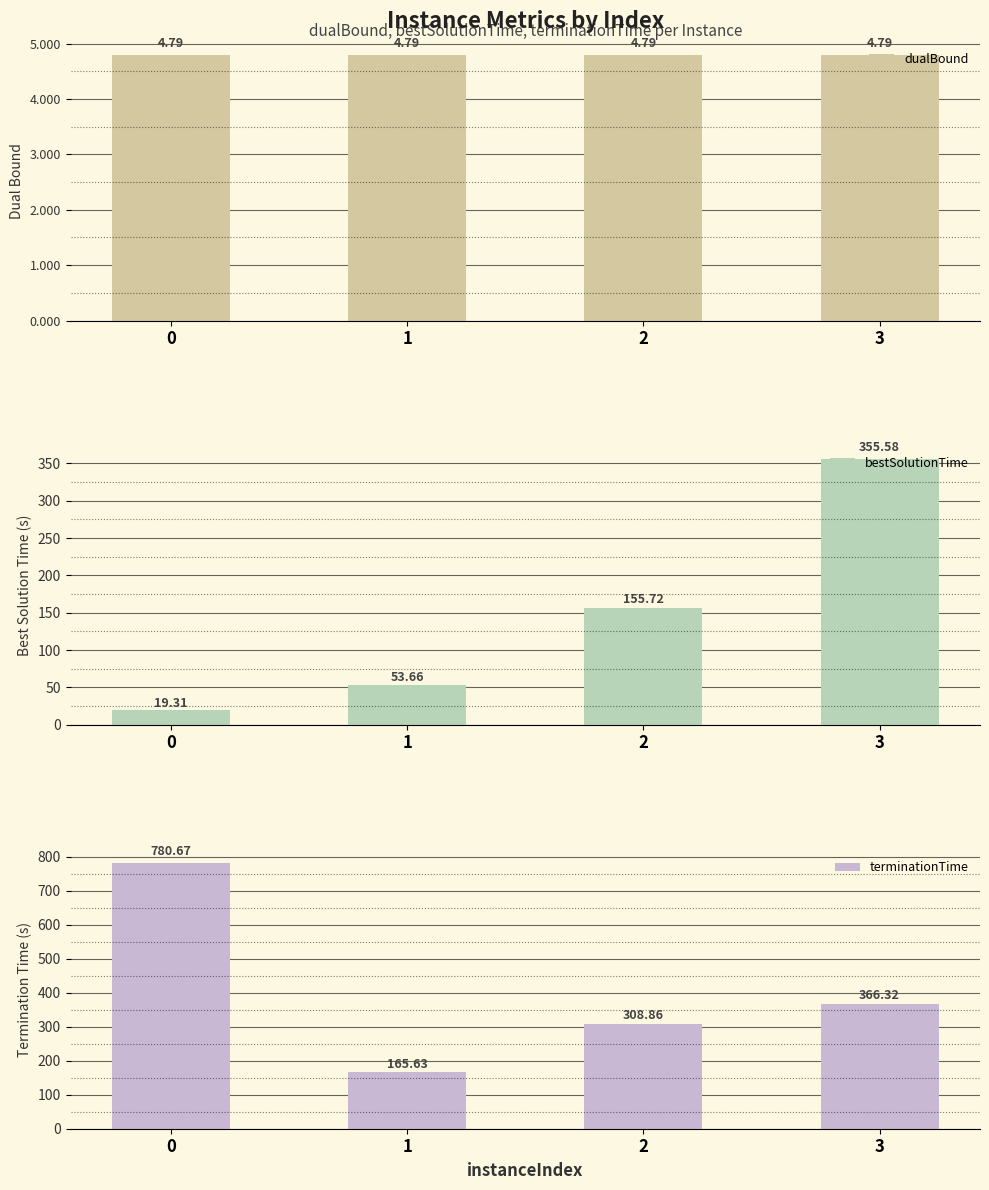

How many bars are there in total?

12